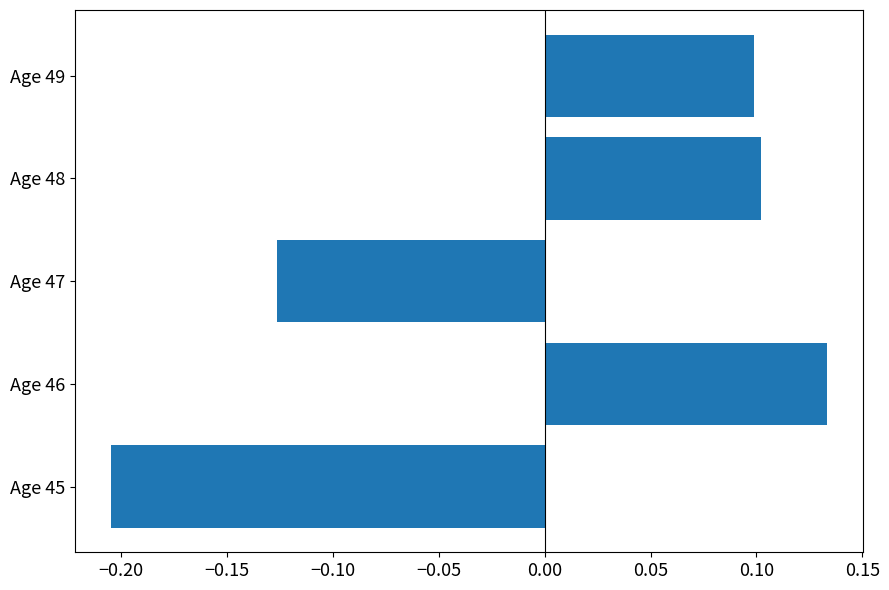

What is the difference between the maximum and minimum values?

0.3